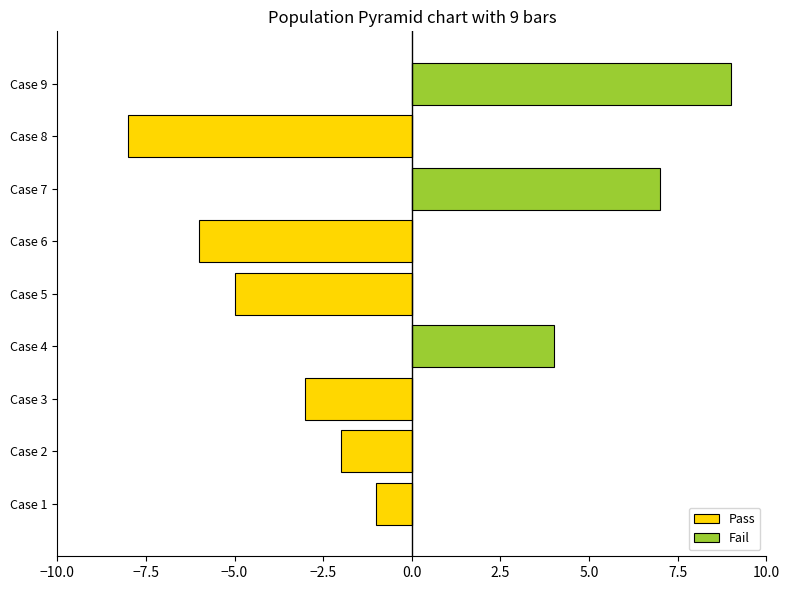

Reading left to right, transcribe all the data shown in this chart.

Pass: -1	-2	-3	0	-5	-6	0	-8	0
Fail: 0	0	0	4	0	0	7	0	9